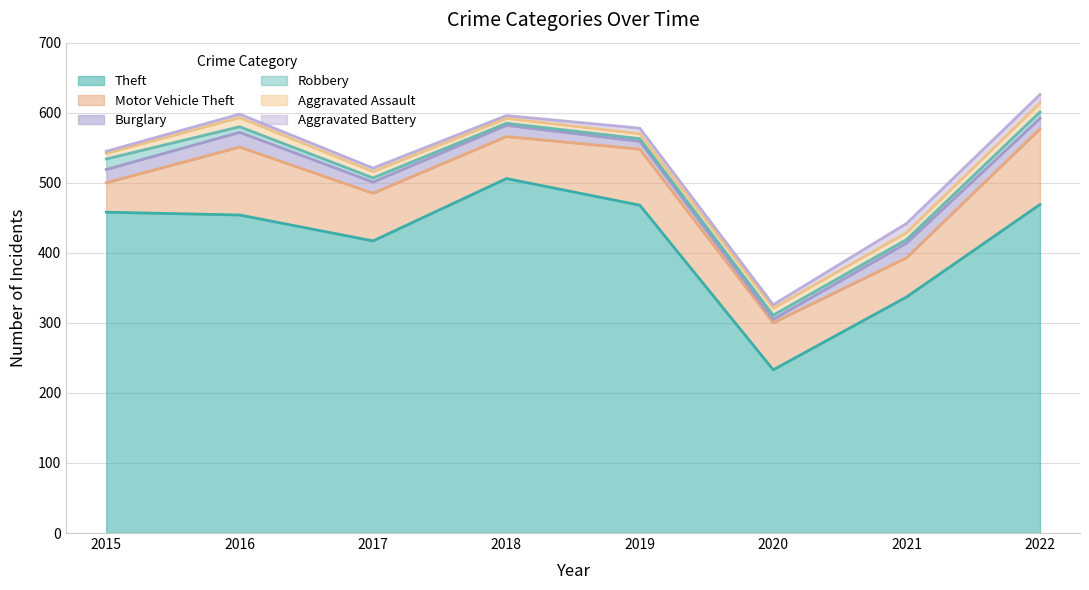

What is the total value across all series at 2020?

326